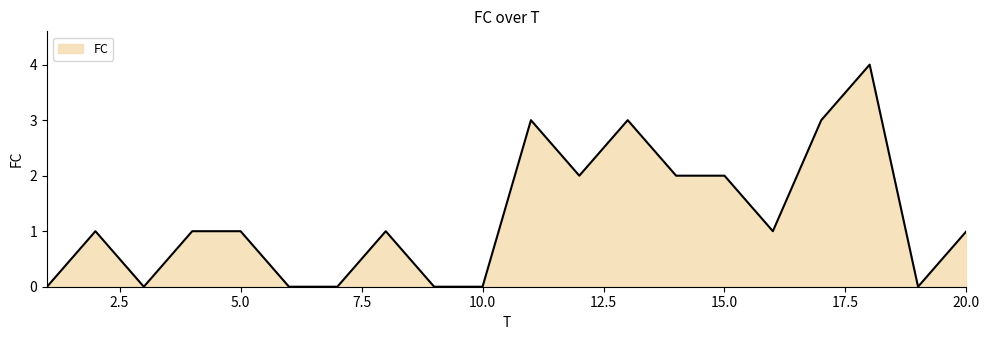

What is the greatest value displayed?

4